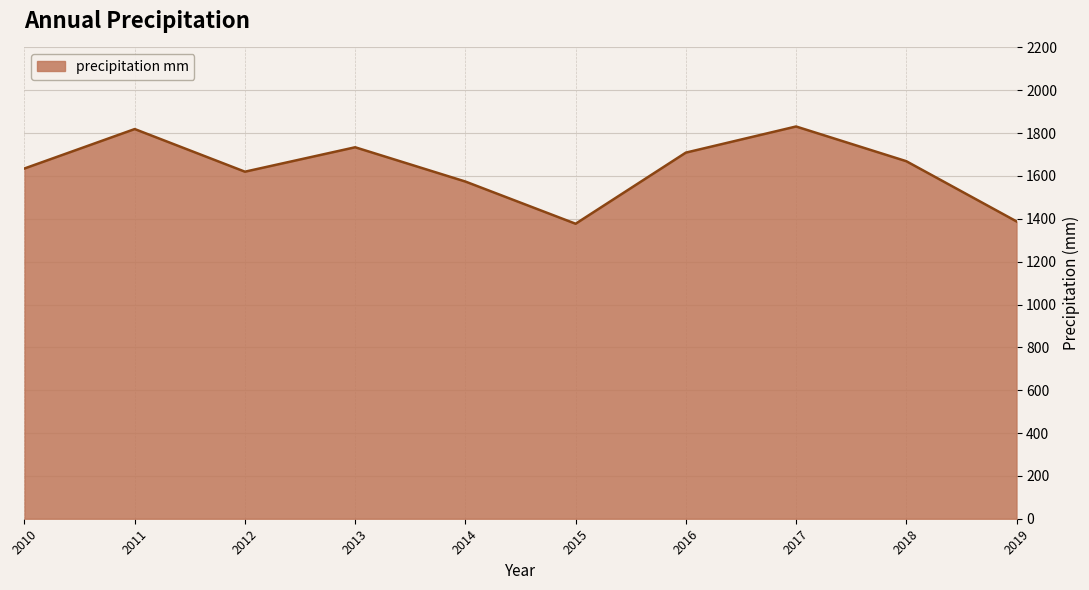

Which has a higher value, 2019 or 2017?

2017